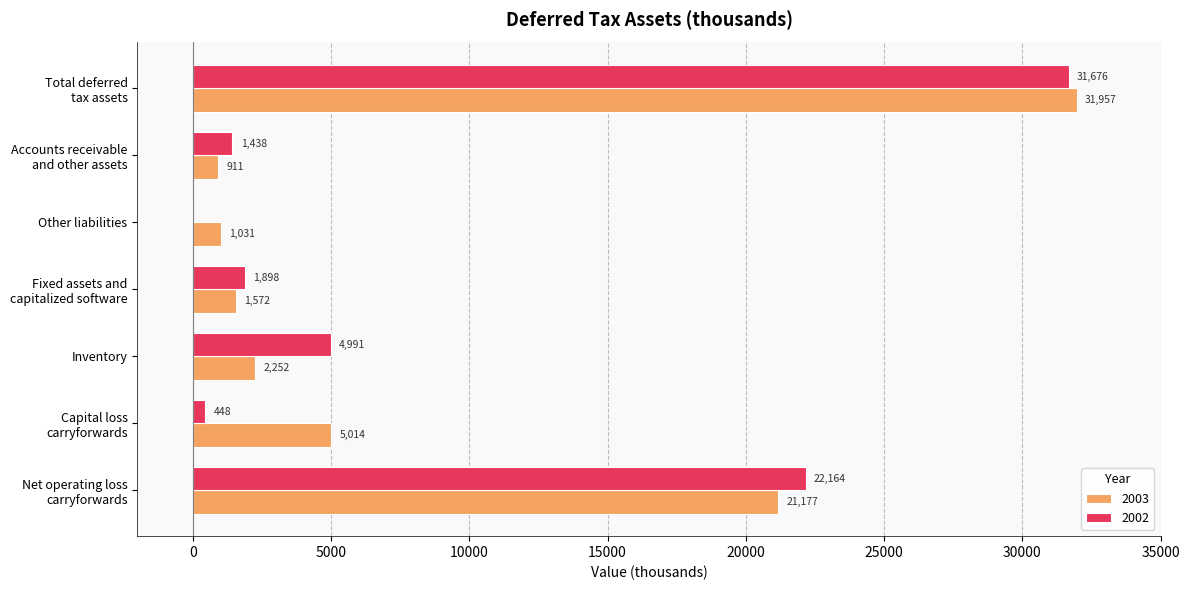

Is the value of 2003 at Accounts receivable
and other assets greater than the value of 2002 at Capital loss
carryforwards?

Yes